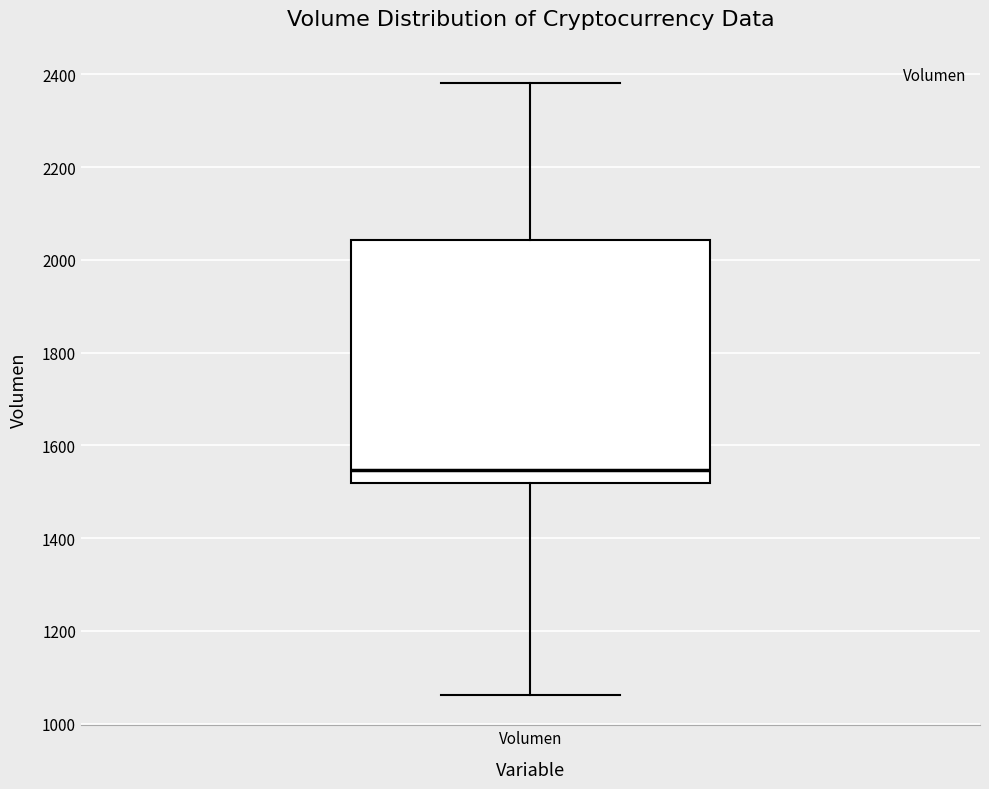

Where is the upper edge of the box for Volumen on the y-axis? The values are not printed on the chart, so give them approximately, as read against the axis.

2040